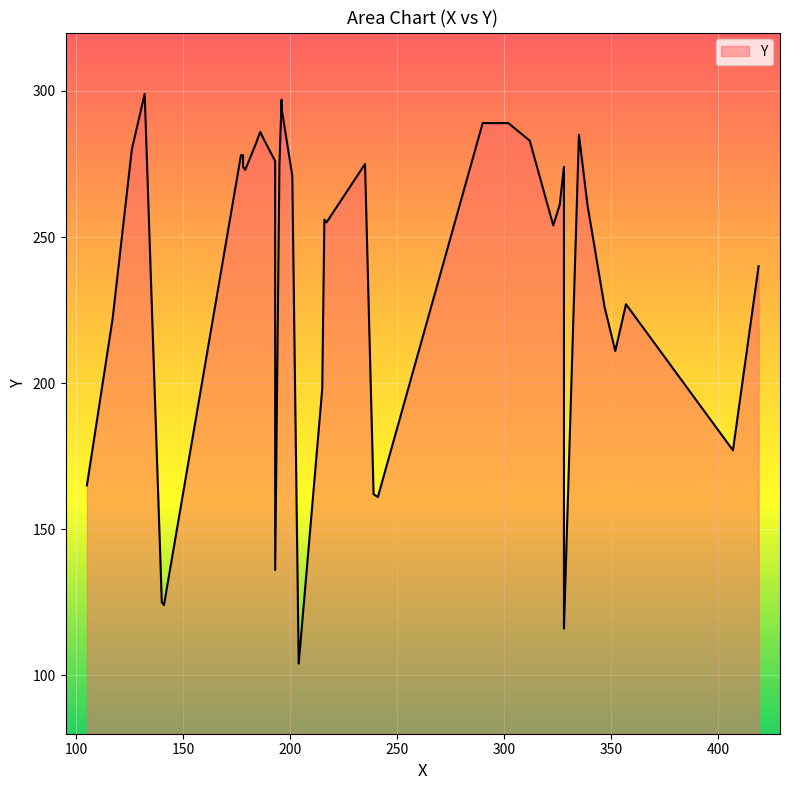

Which has a higher value, 22 or 18?

22